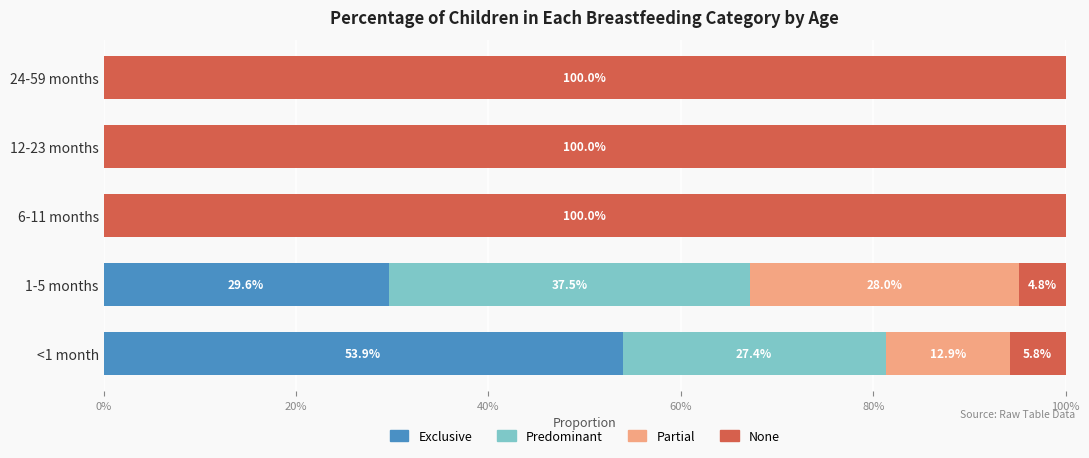

What are all the series names shown in the legend?

Exclusive, Predominant, Partial, None